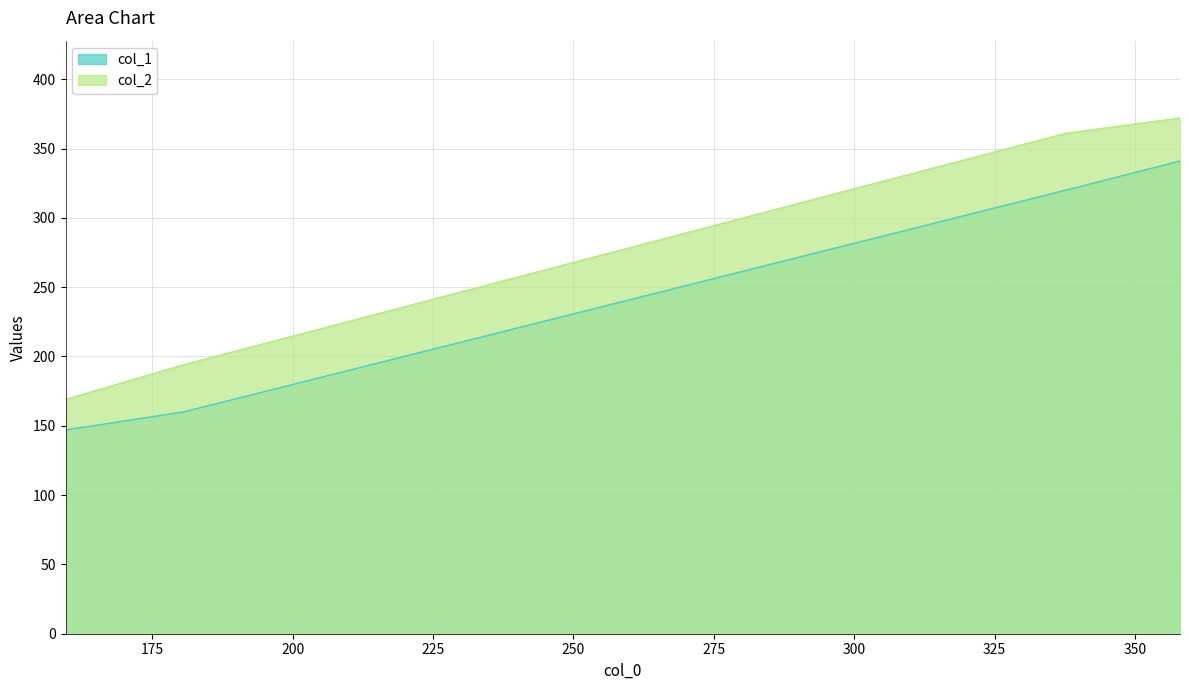

What is the maximum value shown in the chart?

372